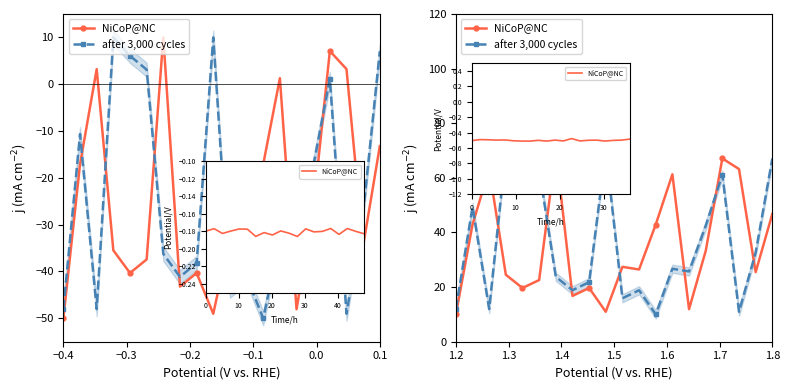

Count the number of categories in the chart.

20